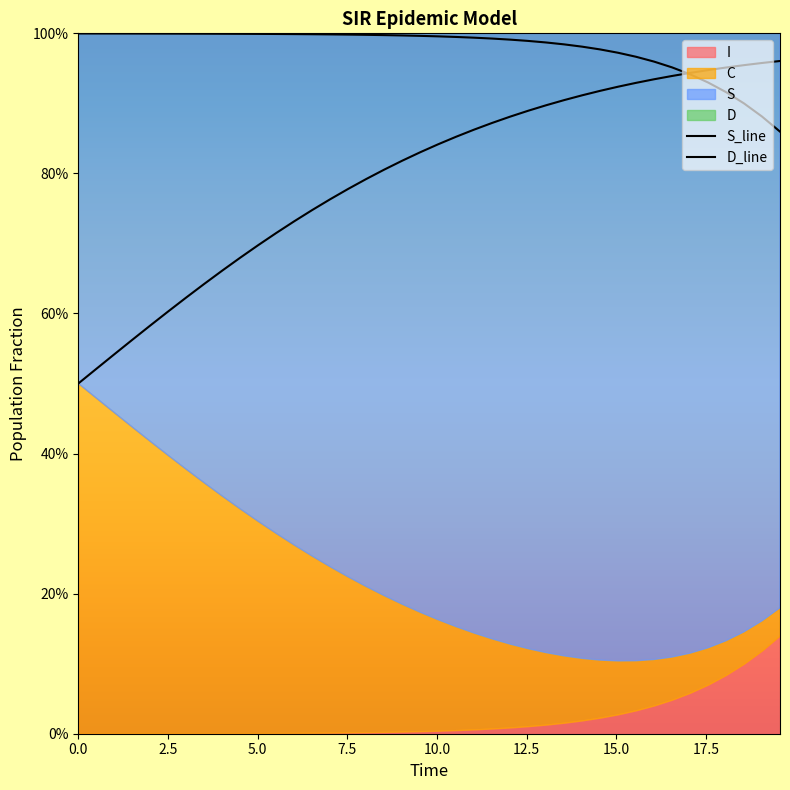

Which series has the largest total across all categories?

S_line